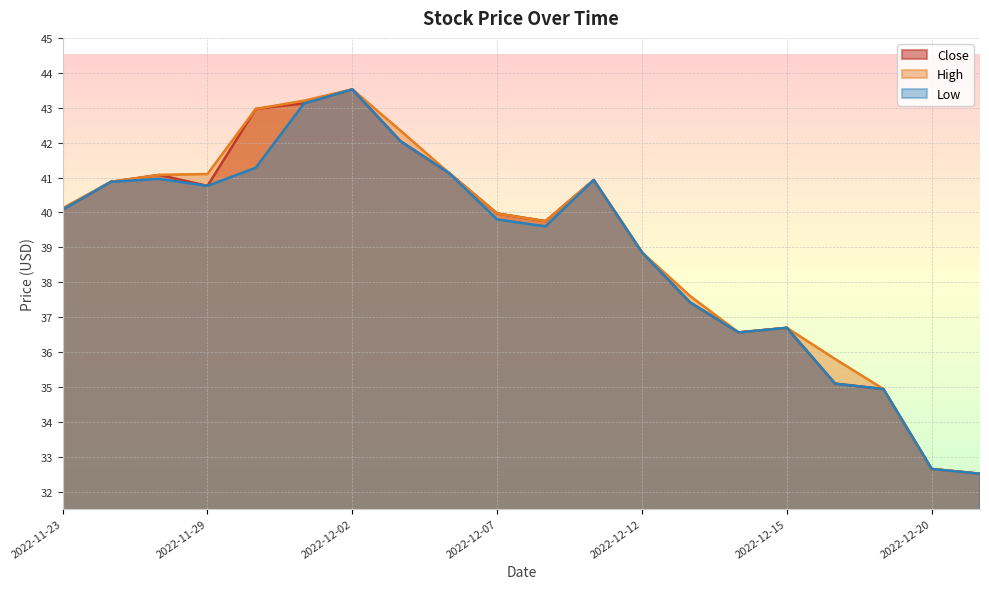

What is the maximum value shown in the chart?

43.5